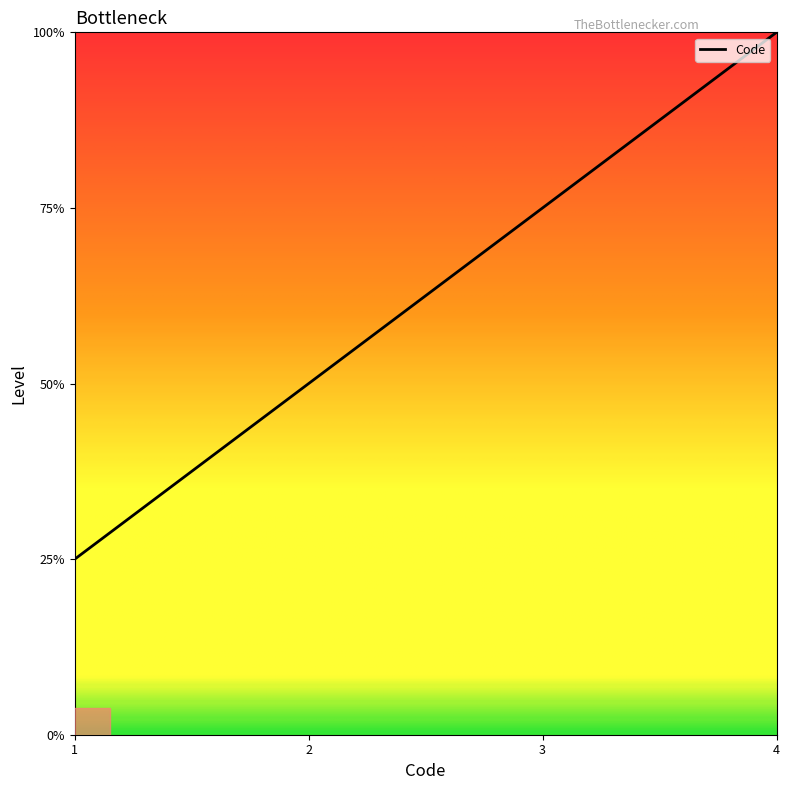

Does the chart have visible grid lines?

No